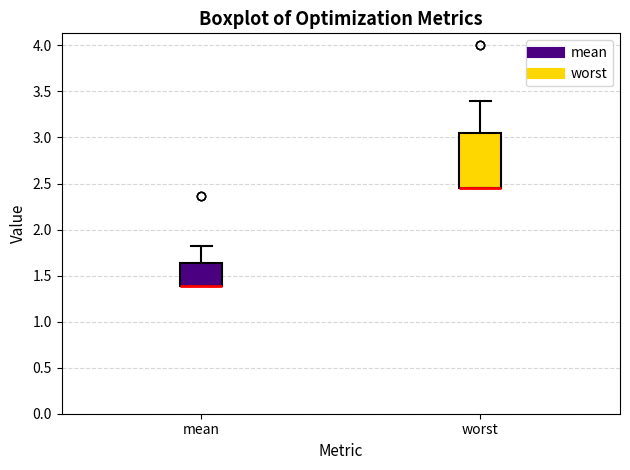

Where is the lower edge of the box for mean on the y-axis? The values are not printed on the chart, so give them approximately, as read against the axis.

1.40